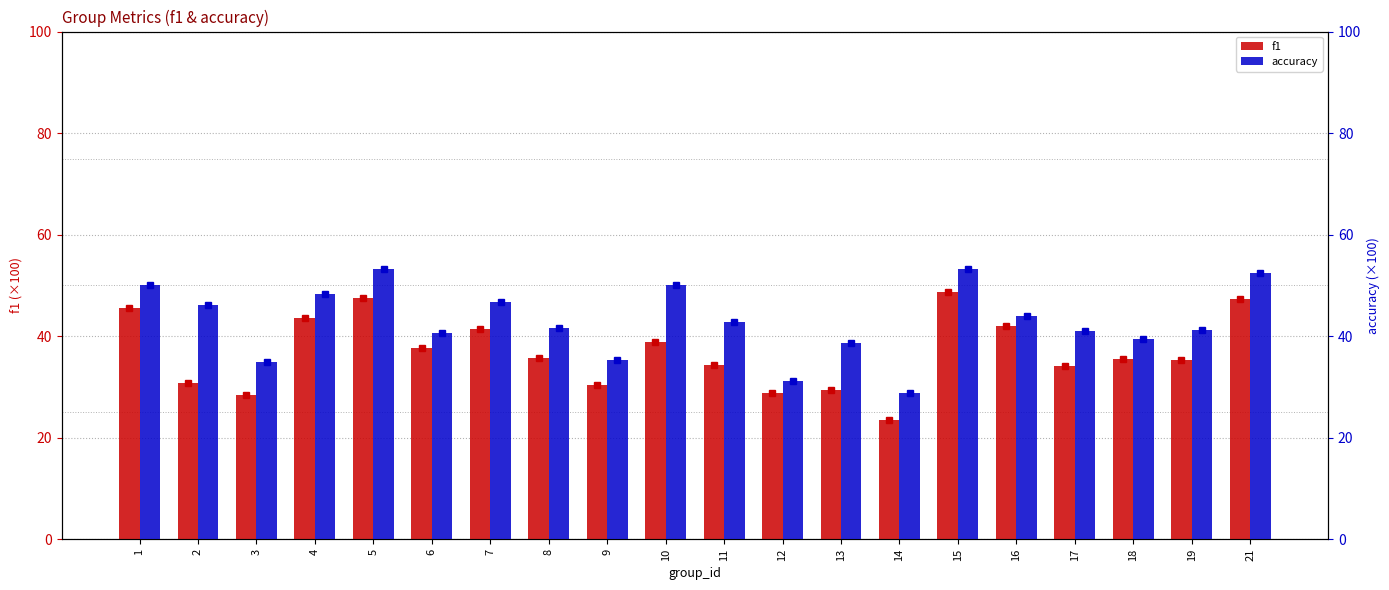

What is the average value of the f1 series?

36.9